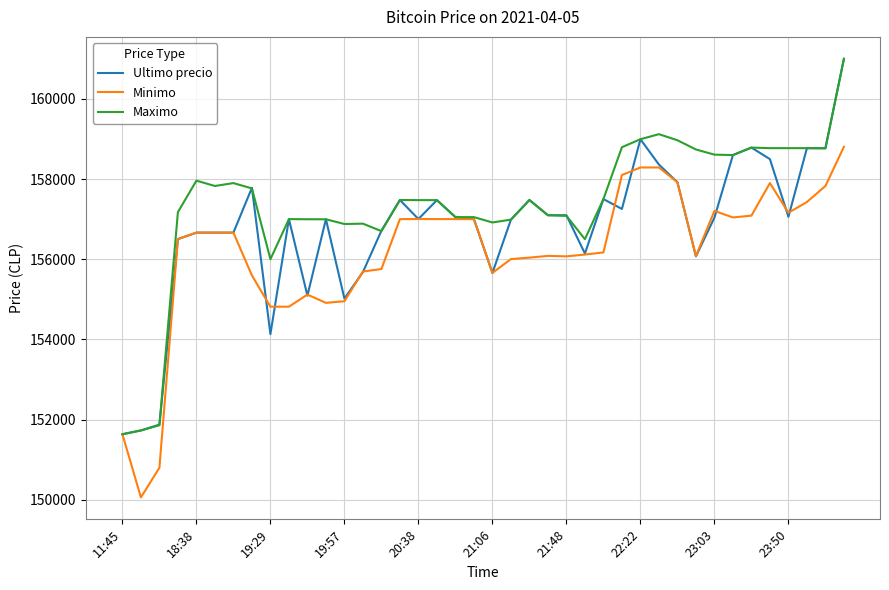

What is the highest value of the Minimo series?

158805